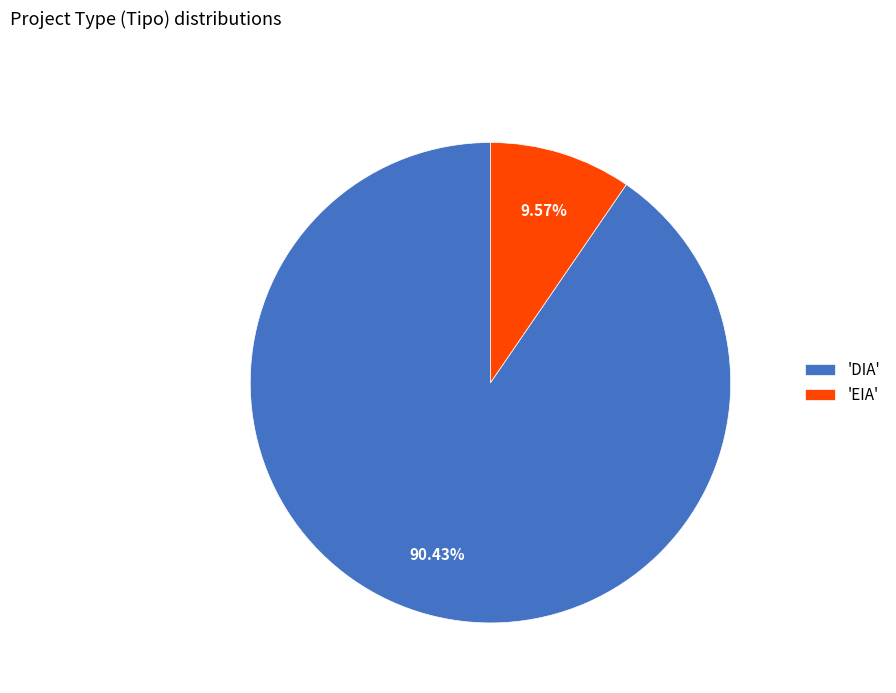

Which has a higher value, 'DIA' or 'EIA'?

'DIA'